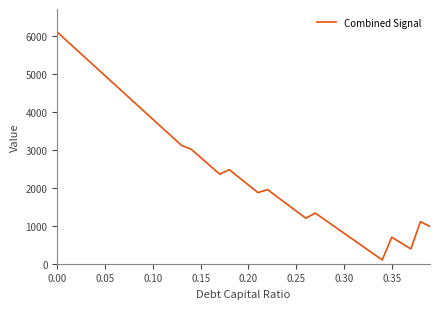

What is the greatest value displayed?

6100.0